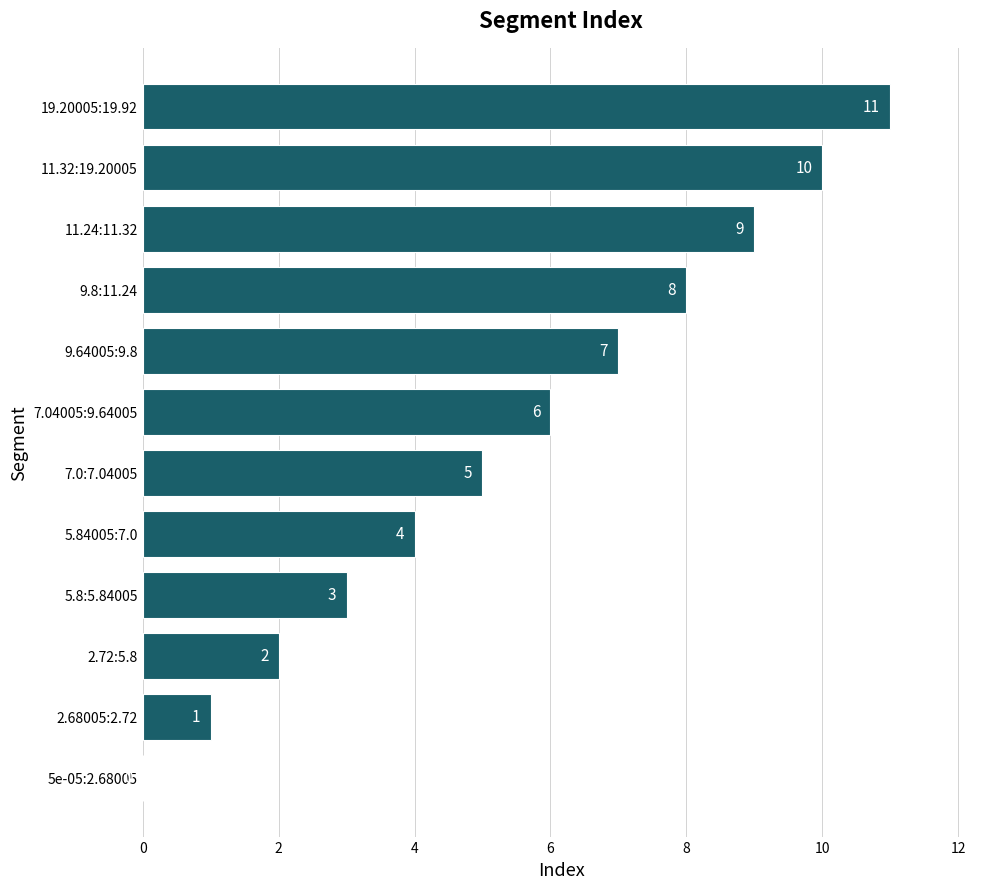

The chart shows a value of 6 at 7.04005:9.64005. True or false?

True